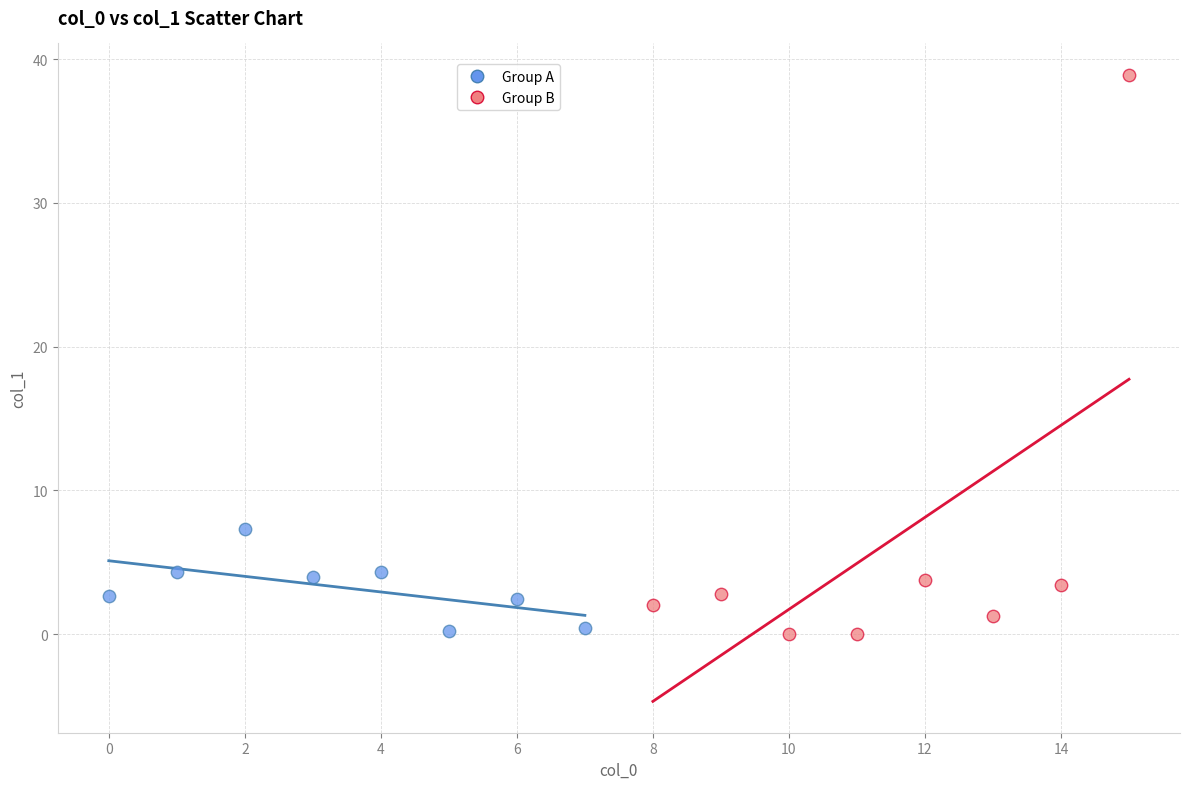

Which series reaches the maximum Y coordinate?

Group B